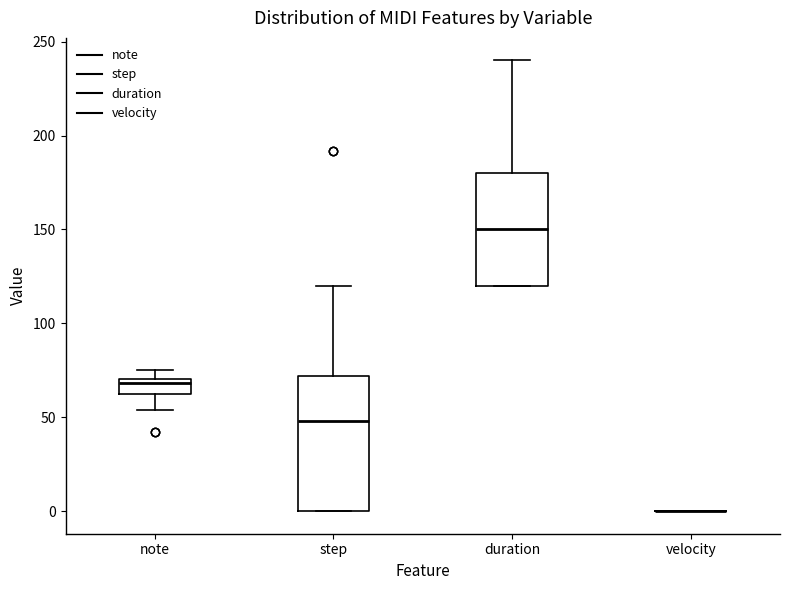

Comparing the boxes themselves (not the whiskers), which one is the tallest?

step